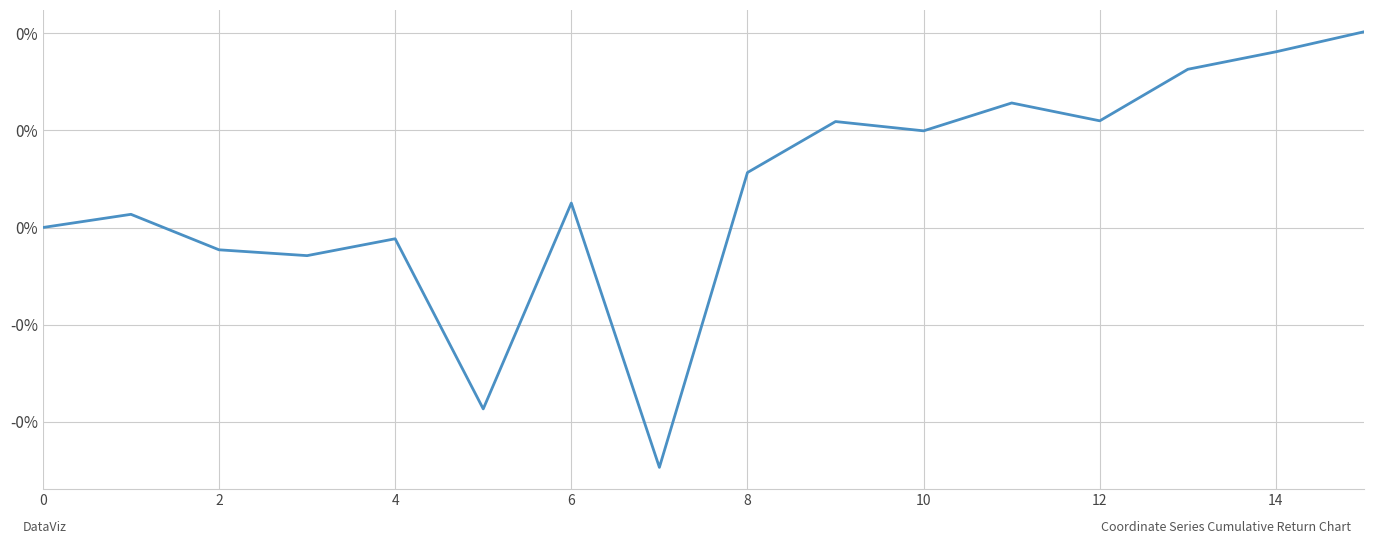

What is the label of the 13th point from the left?

12